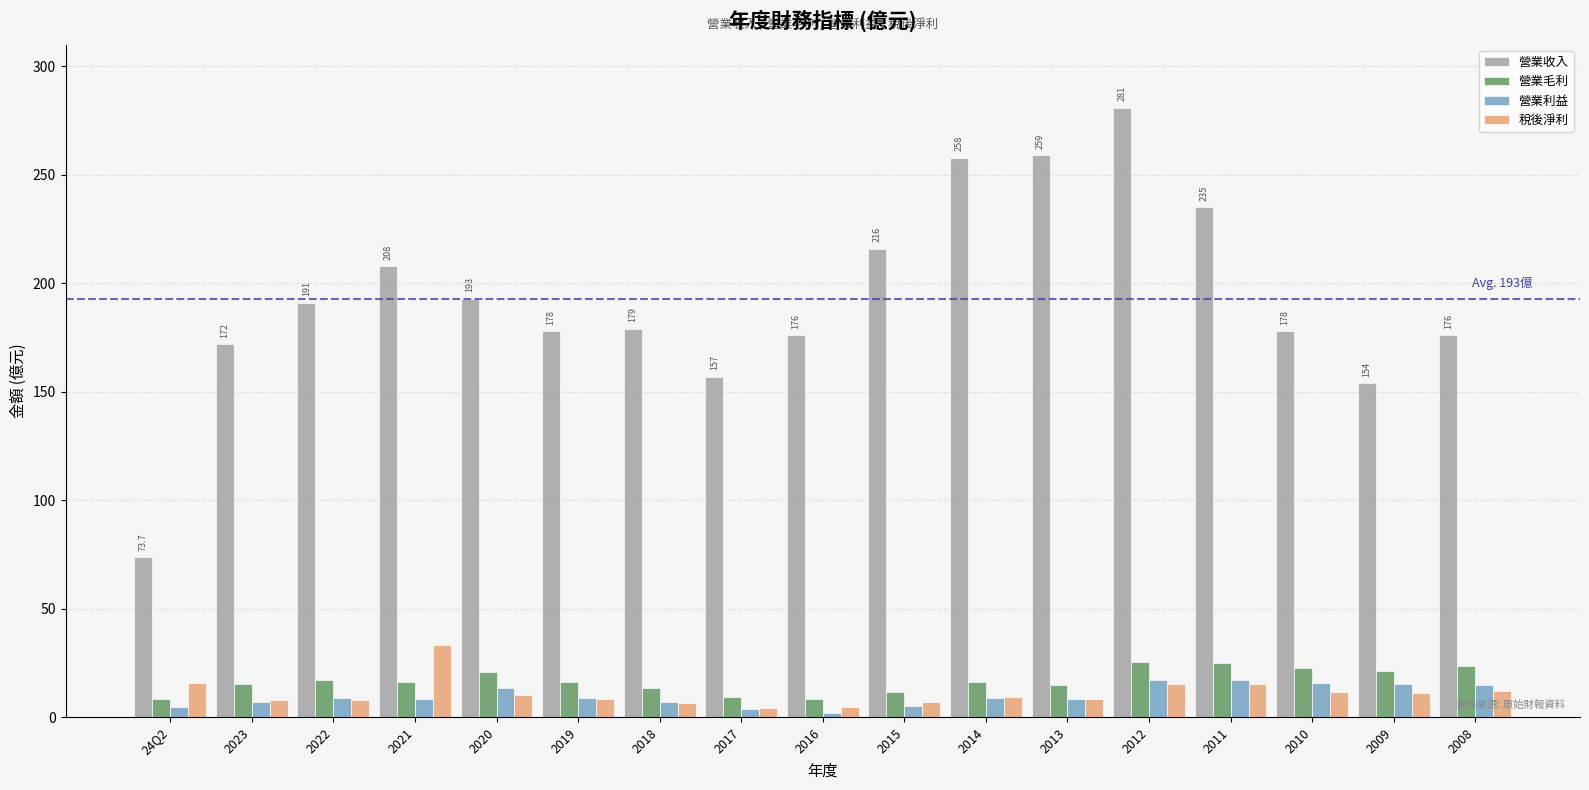

The 稅後淨利 series shows 4.6 at 2012. True or false?

False